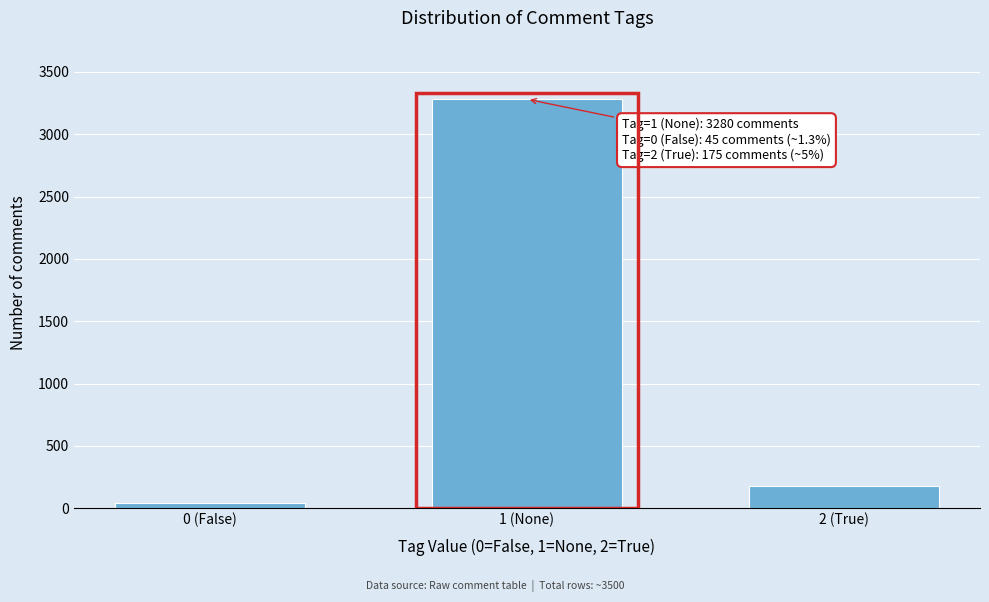

Reading left to right, what are all the values shown in this chart?

45	3280	175